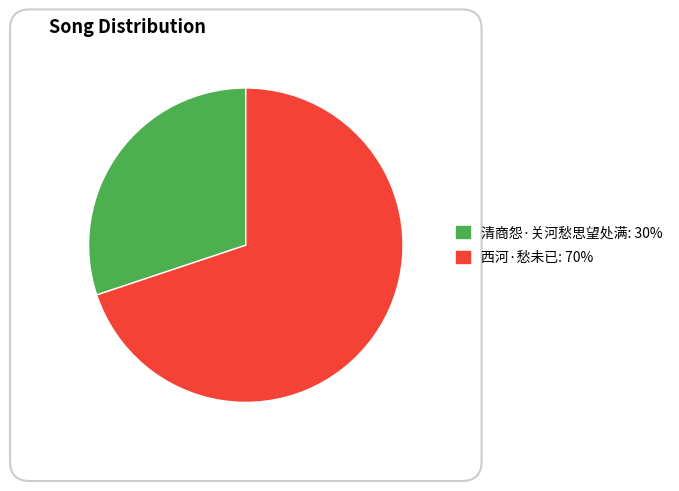

Which slice is the smallest?

清商怨·关河愁思望处满